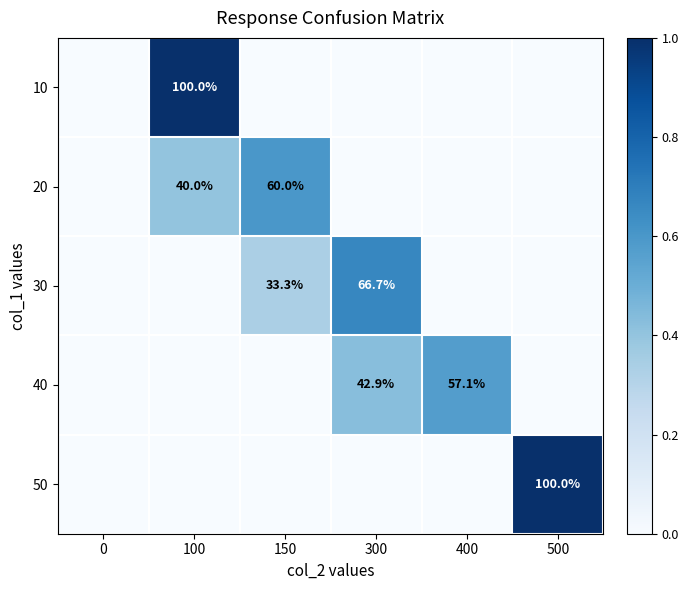

Is the value of 20 at 100 greater than the value of 30 at 300?

No